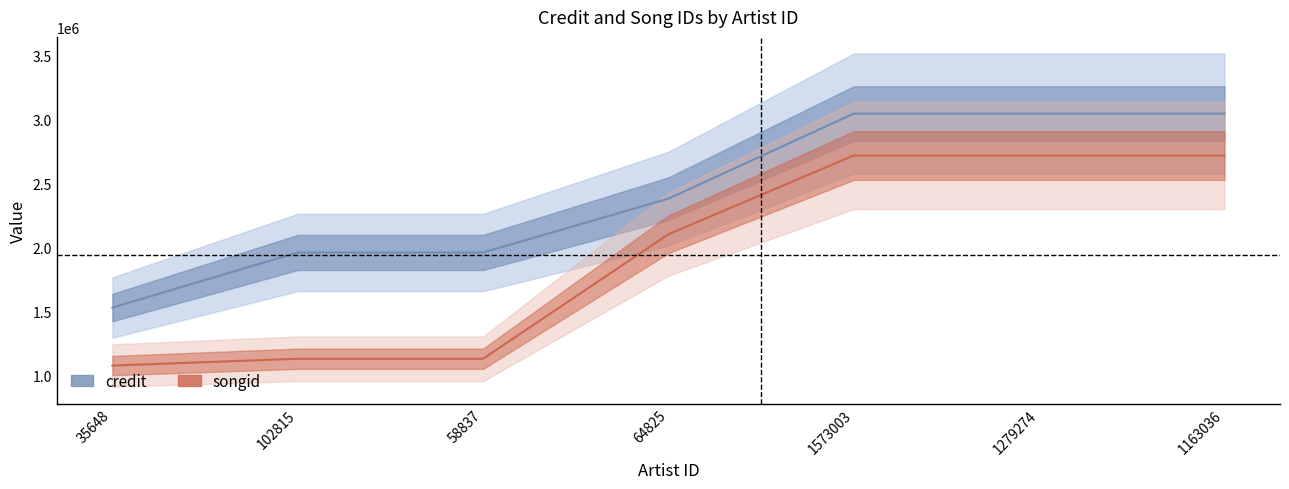

Rank the series by their maximum value, from lowest to highest.

songid, credit